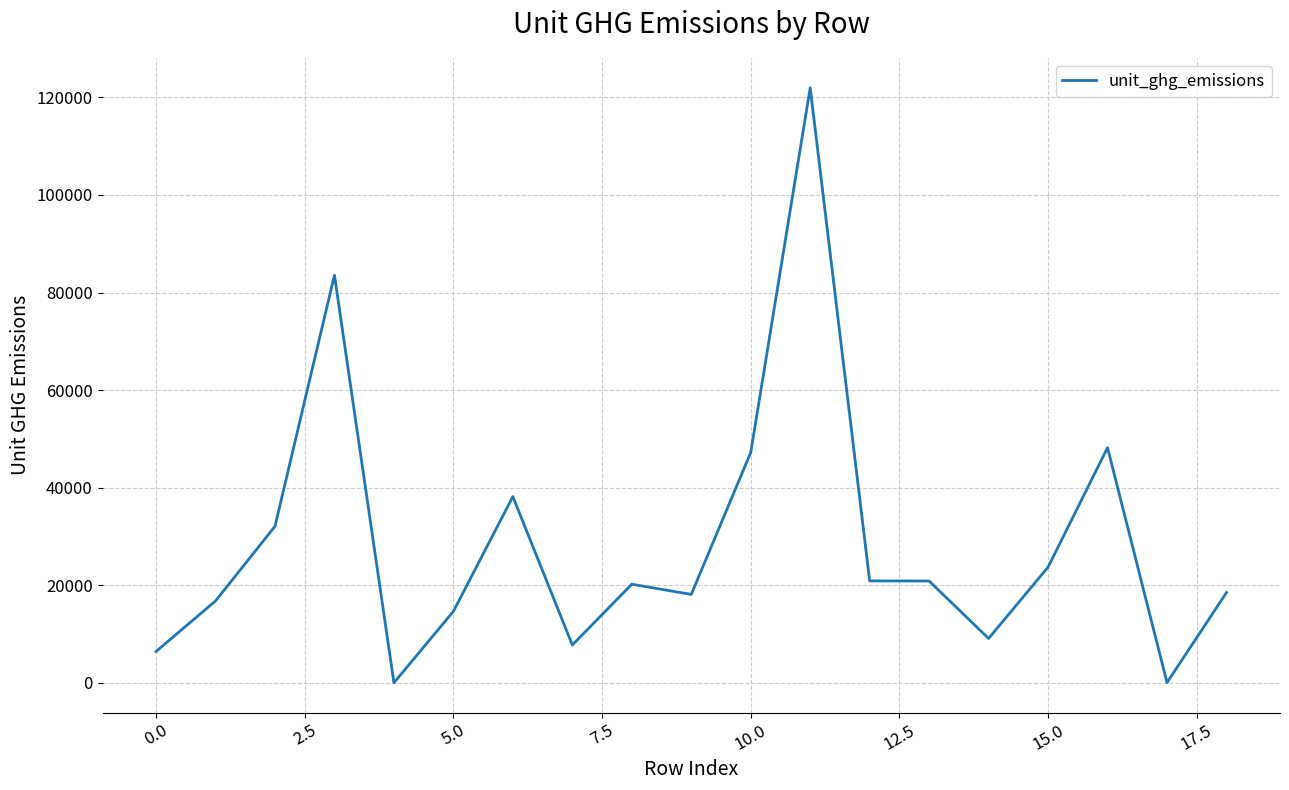

What is the greatest value displayed?

121948.7